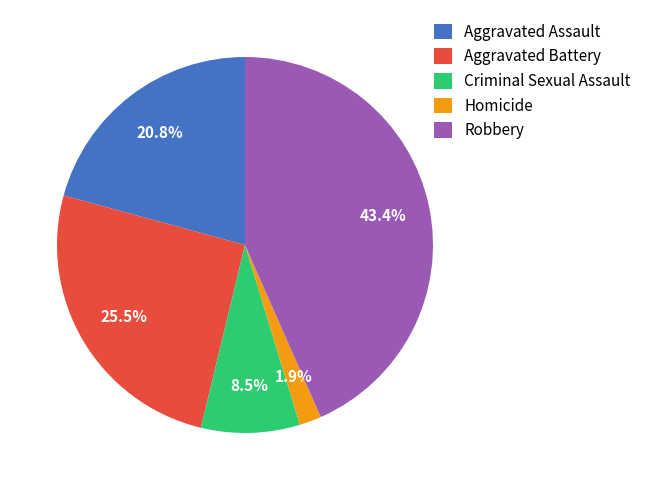

Count the number of slices in the pie.

5